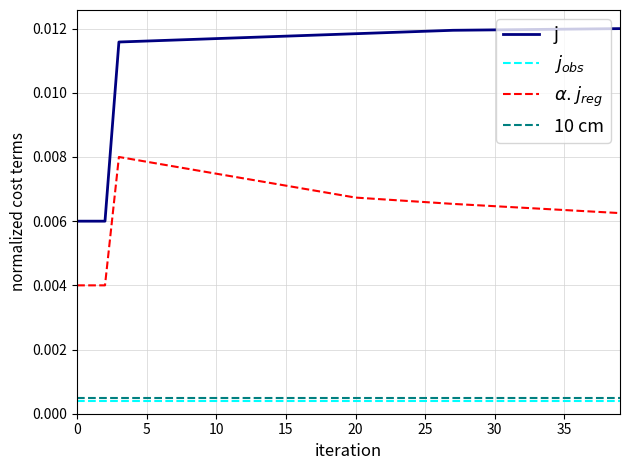

Which series has the largest range (max minus min)?

j